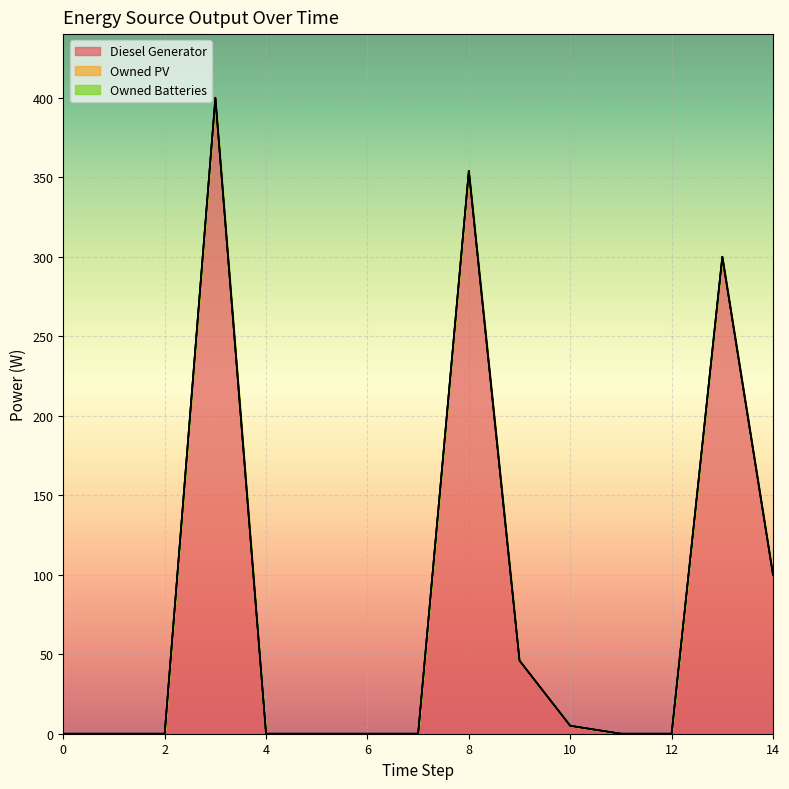

How many values in the Diesel Generator series exceed 0?

6